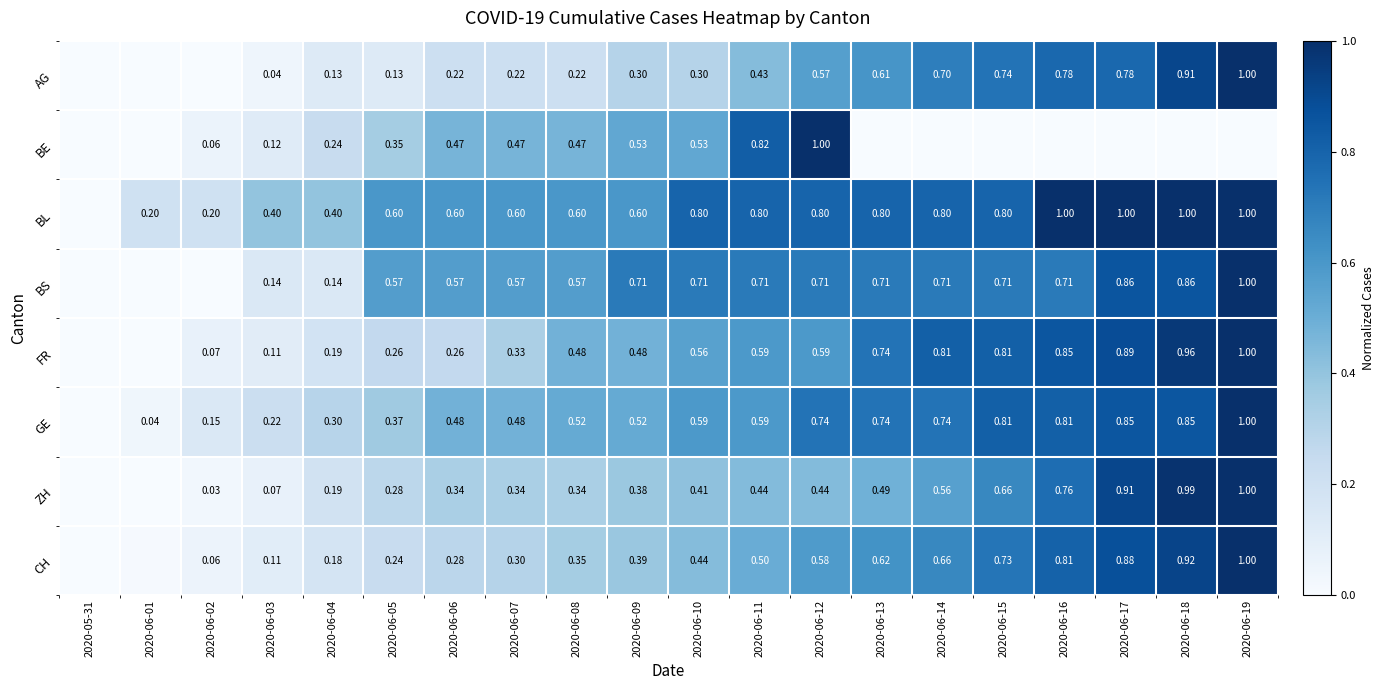

How many values in the FR series exceed 0?

18